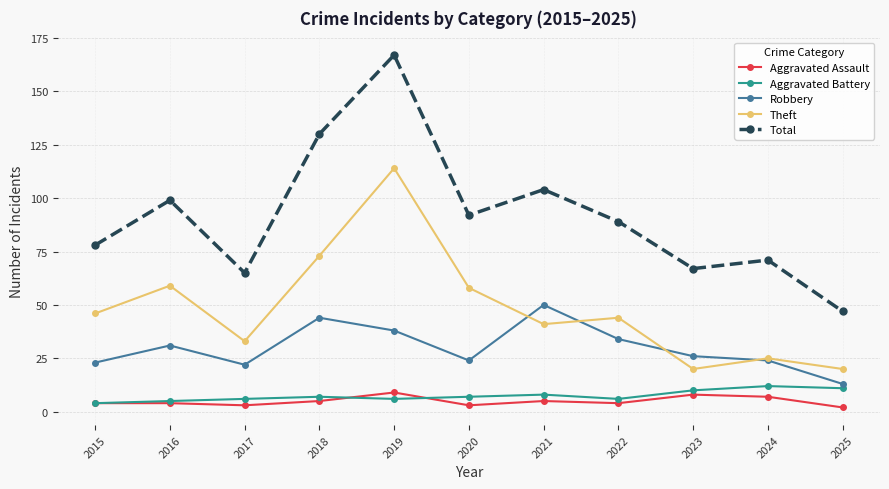

True or false: Aggravated Assault has a value of 4 at 2015.

True